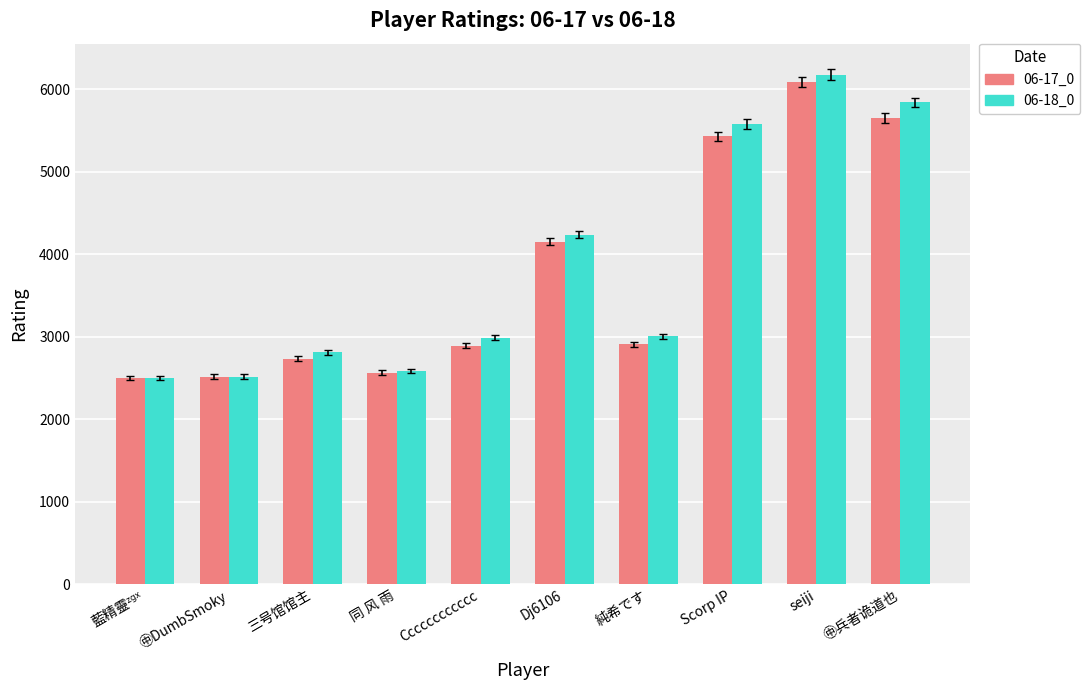

At which category is the sum across all series the highest?

seiji